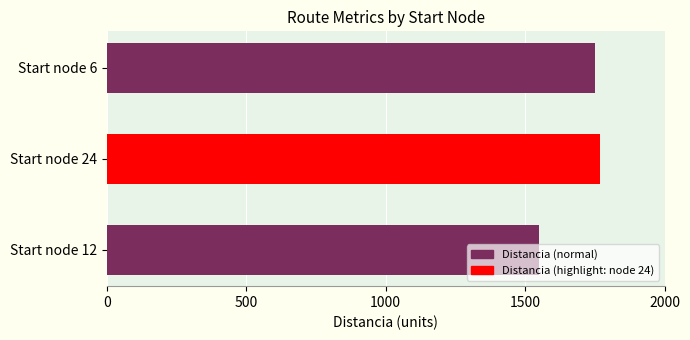

List the labels in order of value, largest first.

Start node 24, Start node 6, Start node 12